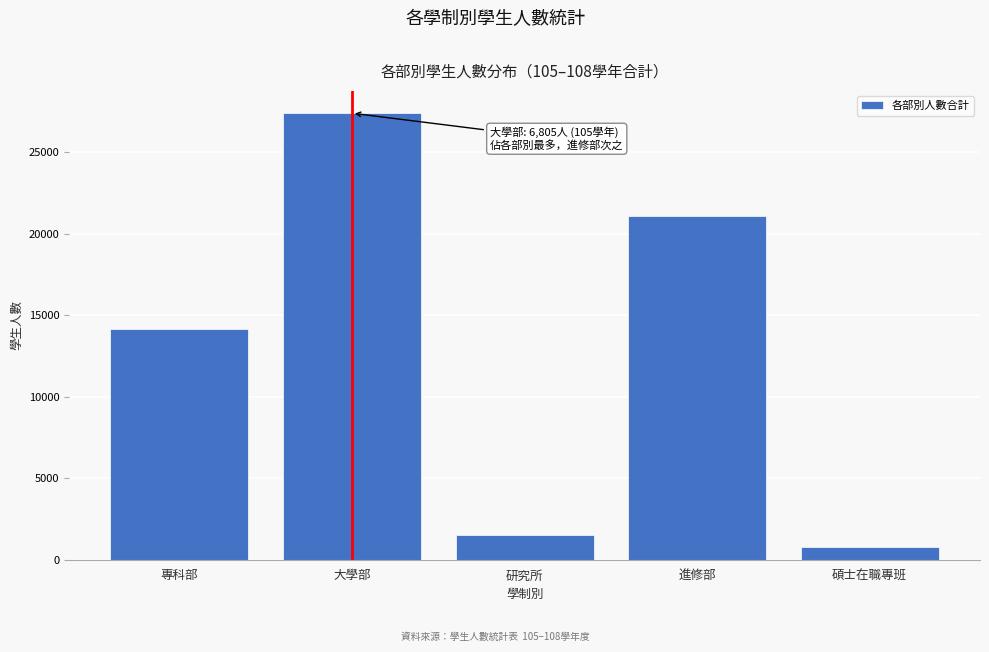

Reading left to right, what are all the values shown in this chart?

專科部=14132	大學部=27386	研究所=1518	進修部=21073	碩士在職專班=777